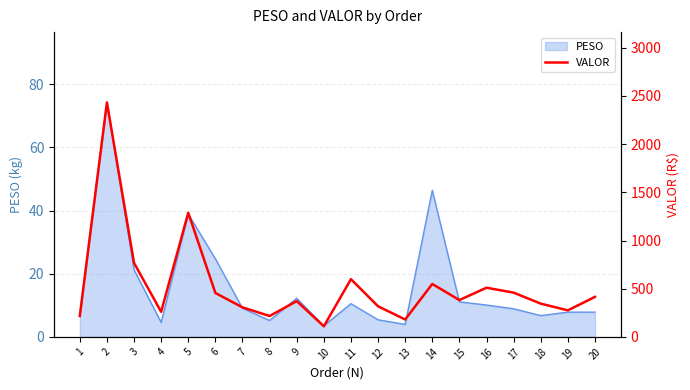

Reading left to right, what are all the values shown in this chart?

1=217.0	2=2432.6	3=767.2	4=259.9	5=1288.0	6=455.5	7=306.3	8=216.4	9=371.4	10=109.9	11=598.8	12=317.2	13=180.2	14=549.0	15=382.0	16=510.0	17=459.0	18=344.9	19=275.2	20=414.9